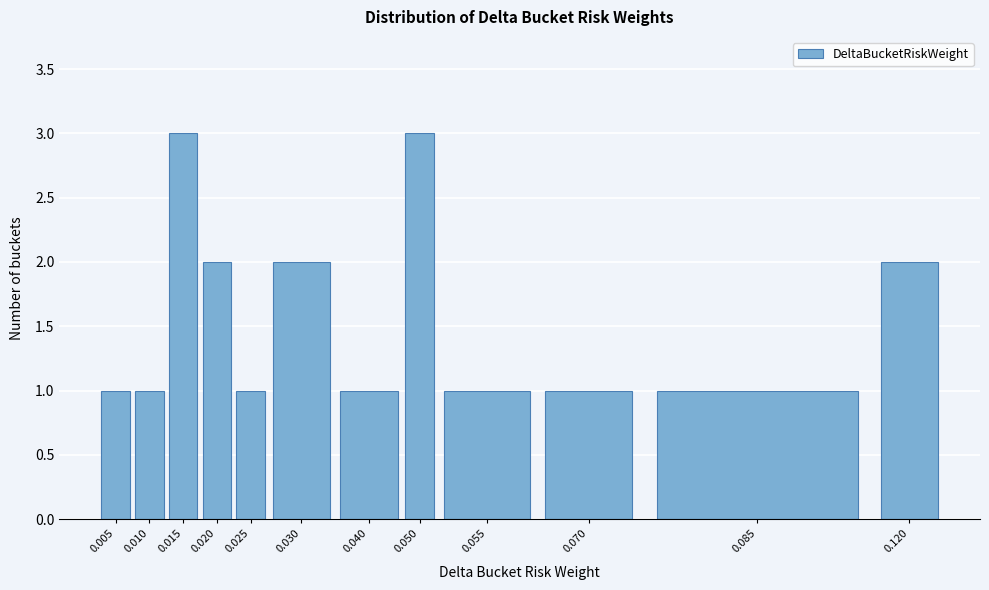

Reading right to left, what are all the values shown in this chart?

0.120=2	0.085=1	0.070=1	0.055=1	0.050=3	0.040=1	0.030=2	0.025=1	0.020=2	0.015=3	0.010=1	0.005=1